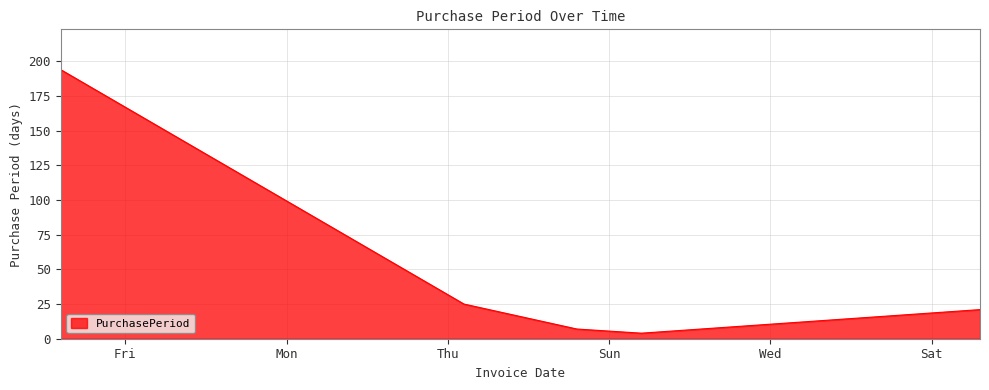

What is the average value?

50